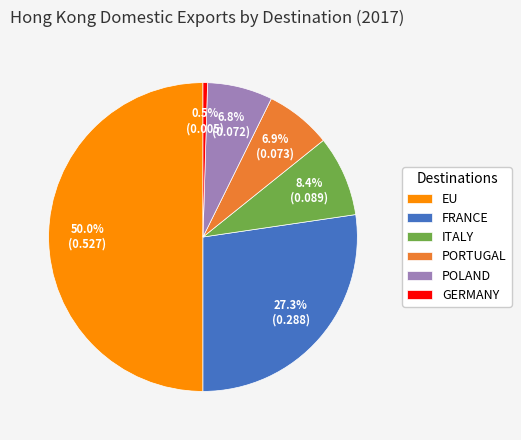

True or false: POLAND accounts for 1% of the total.

False